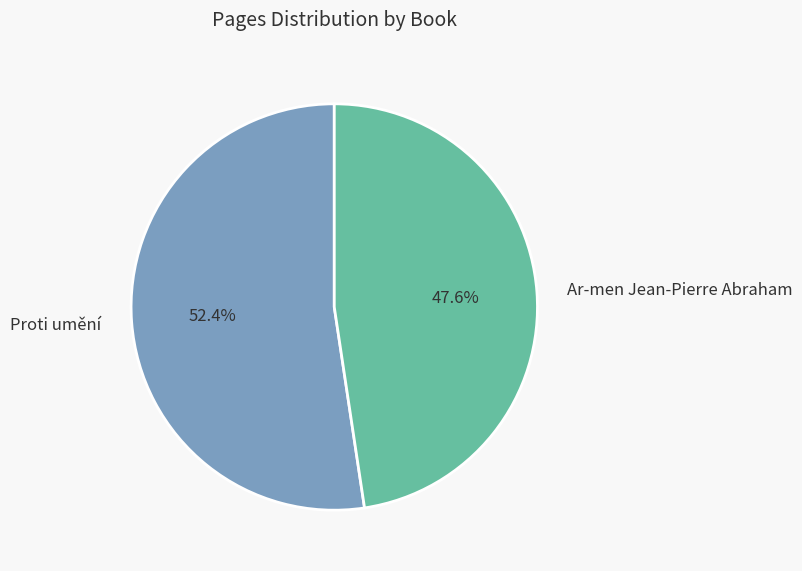

Is it true that Ar-men Jean-Pierre Abraham is 48% of the pie?

True